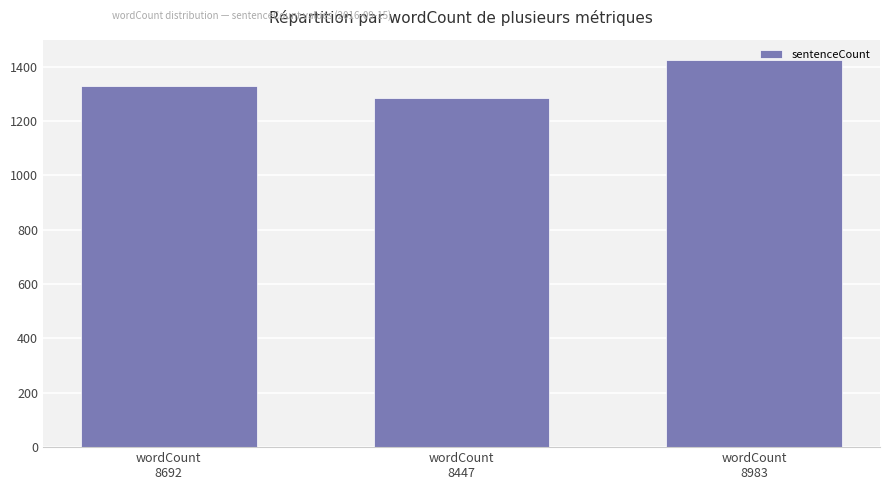

What value does the data have at wordCount
8447, to the nearest 50?

1300